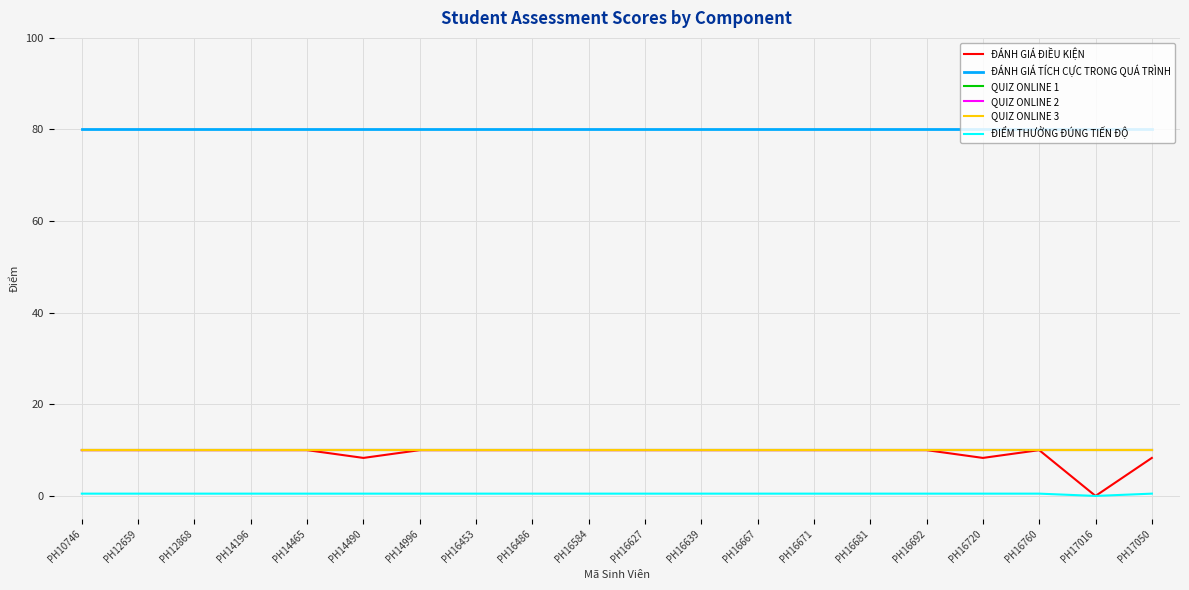

Reading right to left, extract all data points from this chart.

ĐÁNH GIÁ ĐIỀU KIỆN: PH17050=8.3	PH17016=0.0	PH16760=10.0	PH16720=8.3	PH16692=10.0	PH16681=10.0	PH16671=10.0	PH16667=10.0	PH16639=10.0	PH16627=10.0	PH16584=10.0	PH16486=10.0	PH16453=10.0	PH14996=10.0	PH14490=8.3	PH14465=10.0	PH14196=10.0	PH12868=10.0	PH12659=10.0	PH10746=10.0
ĐÁNH GIÁ TÍCH CỰC TRONG QUÁ TRÌNH: PH17050=80.0	PH17016=80.0	PH16760=80.0	PH16720=80.0	PH16692=80.0	PH16681=80.0	PH16671=80.0	PH16667=80.0	PH16639=80.0	PH16627=80.0	PH16584=80.0	PH16486=80.0	PH16453=80.0	PH14996=80.0	PH14490=80.0	PH14465=80.0	PH14196=80.0	PH12868=80.0	PH12659=80.0	PH10746=80.0
QUIZ ONLINE 1: PH17050=10.0	PH17016=10.0	PH16760=10.0	PH16720=10.0	PH16692=10.0	PH16681=10.0	PH16671=10.0	PH16667=10.0	PH16639=10.0	PH16627=10.0	PH16584=10.0	PH16486=10.0	PH16453=10.0	PH14996=10.0	PH14490=10.0	PH14465=10.0	PH14196=10.0	PH12868=10.0	PH12659=10.0	PH10746=10.0
QUIZ ONLINE 2: PH17050=10.0	PH17016=10.0	PH16760=10.0	PH16720=10.0	PH16692=10.0	PH16681=10.0	PH16671=10.0	PH16667=10.0	PH16639=10.0	PH16627=10.0	PH16584=10.0	PH16486=10.0	PH16453=10.0	PH14996=10.0	PH14490=10.0	PH14465=10.0	PH14196=10.0	PH12868=10.0	PH12659=10.0	PH10746=10.0
QUIZ ONLINE 3: PH17050=10.0	PH17016=10.0	PH16760=10.0	PH16720=10.0	PH16692=10.0	PH16681=10.0	PH16671=10.0	PH16667=10.0	PH16639=10.0	PH16627=10.0	PH16584=10.0	PH16486=10.0	PH16453=10.0	PH14996=10.0	PH14490=10.0	PH14465=10.0	PH14196=10.0	PH12868=10.0	PH12659=10.0	PH10746=10.0
ĐIỂM THƯỞNG ĐÚNG TIẾN ĐỘ: PH17050=0.5	PH17016=0.0	PH16760=0.5	PH16720=0.5	PH16692=0.5	PH16681=0.5	PH16671=0.5	PH16667=0.5	PH16639=0.5	PH16627=0.5	PH16584=0.5	PH16486=0.5	PH16453=0.5	PH14996=0.5	PH14490=0.5	PH14465=0.5	PH14196=0.5	PH12868=0.5	PH12659=0.5	PH10746=0.5